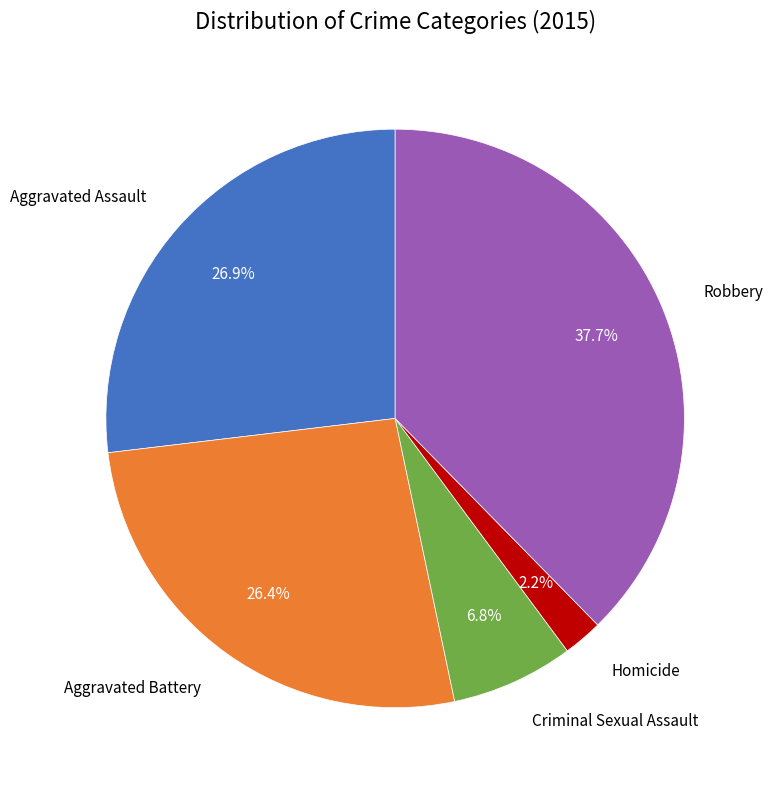

Which category has the biggest portion of the pie?

Robbery